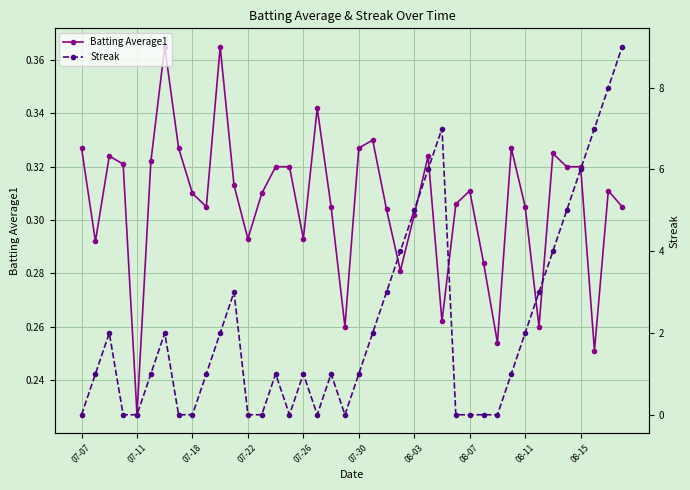

Reading left to right, transcribe all the data shown in this chart.

Batting Average1: 0.3	0.3	0.3	0.3	0.2	0.3	0.4	0.3	0.3	0.3	0.4	0.3	0.3	0.3	0.3	0.3	0.3	0.3	0.3	0.3	0.3	0.3	0.3	0.3	0.3	0.3	0.3	0.3	0.3	0.3	0.3	0.3	0.3	0.3	0.3	0.3	0.3	0.3	0.3	0.3
Streak: 0.0	1.0	2.0	0.0	0.0	1.0	2.0	0.0	0.0	1.0	2.0	3.0	0.0	0.0	1.0	0.0	1.0	0.0	1.0	0.0	1.0	2.0	3.0	4.0	5.0	6.0	7.0	0.0	0.0	0.0	0.0	1.0	2.0	3.0	4.0	5.0	6.0	7.0	8.0	9.0